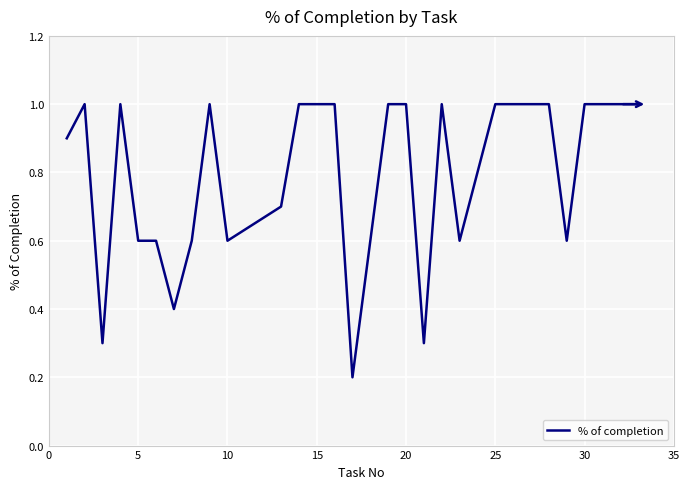

What is the difference between the maximum and minimum values?

0.8